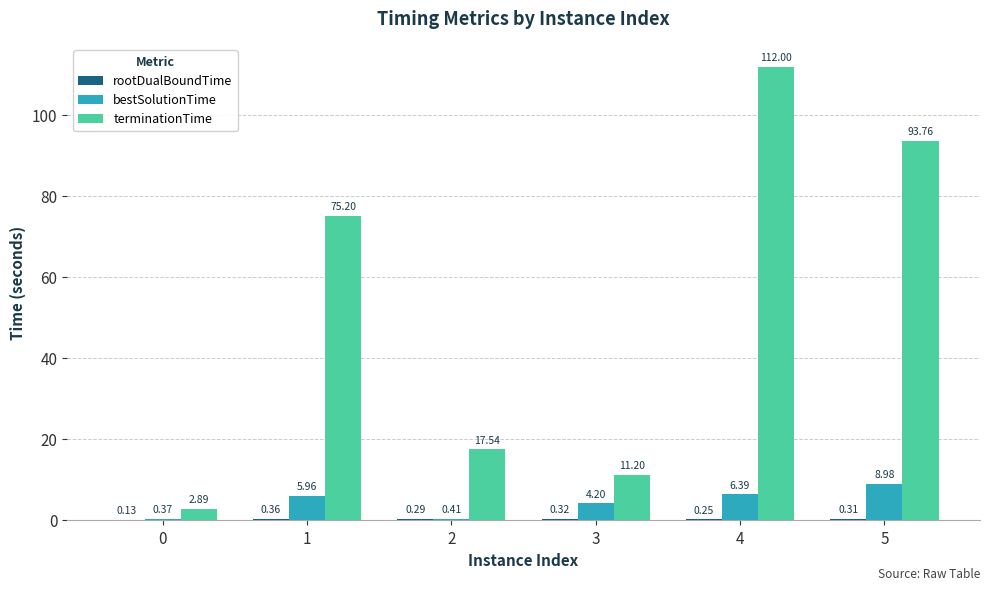

Between 3 and 4, which series saw the biggest shift?

terminationTime